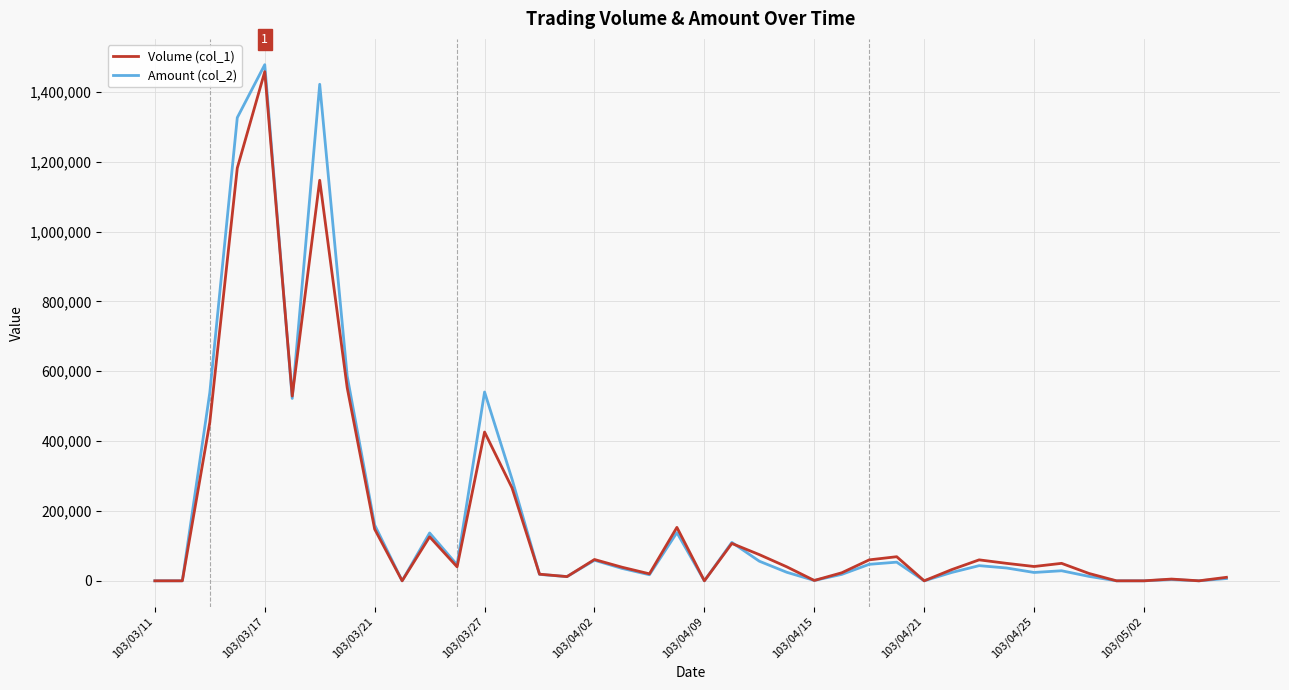

Which series has the largest range (max minus min)?

Amount (col_2)